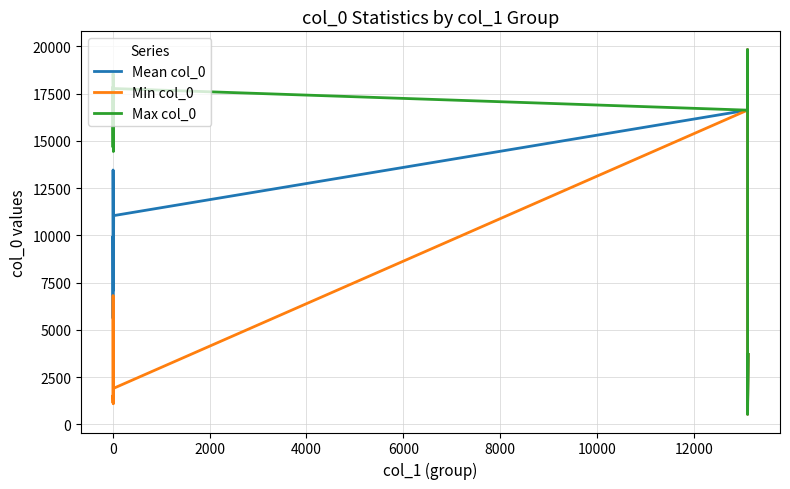

Which series has the largest total across all categories?

Max col_0